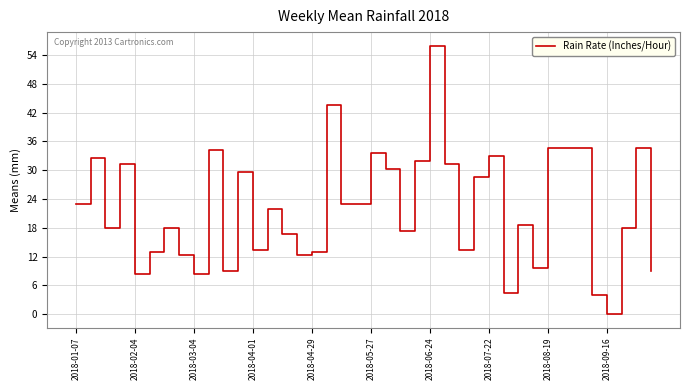

How many values are above zero?

39